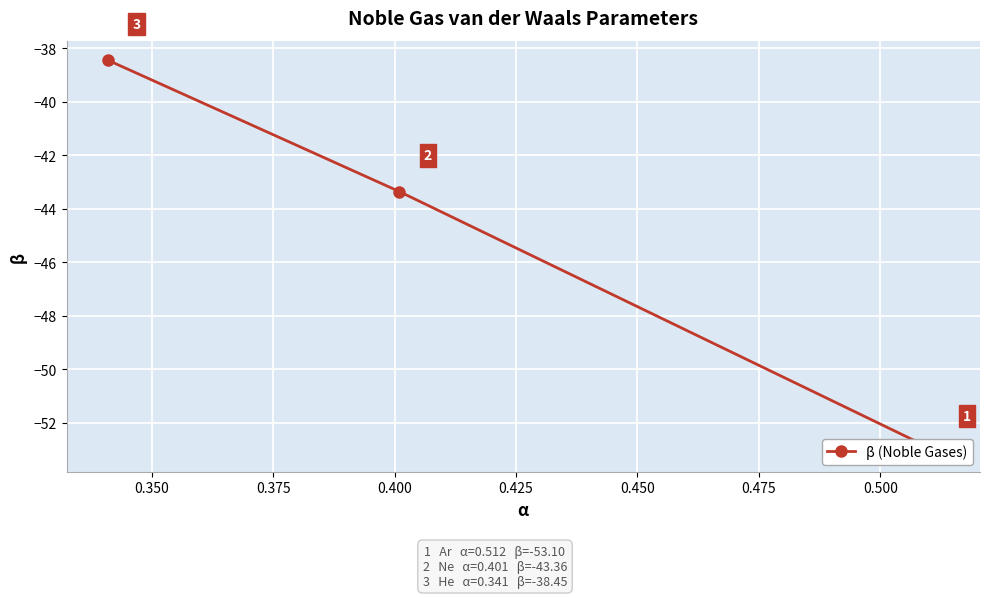

How many data points are above -43?

1